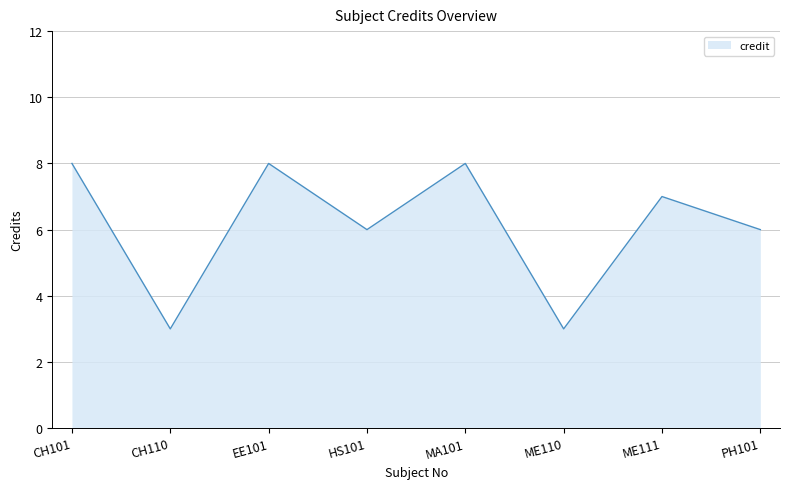

Which has a higher value, ME111 or ME110?

ME111